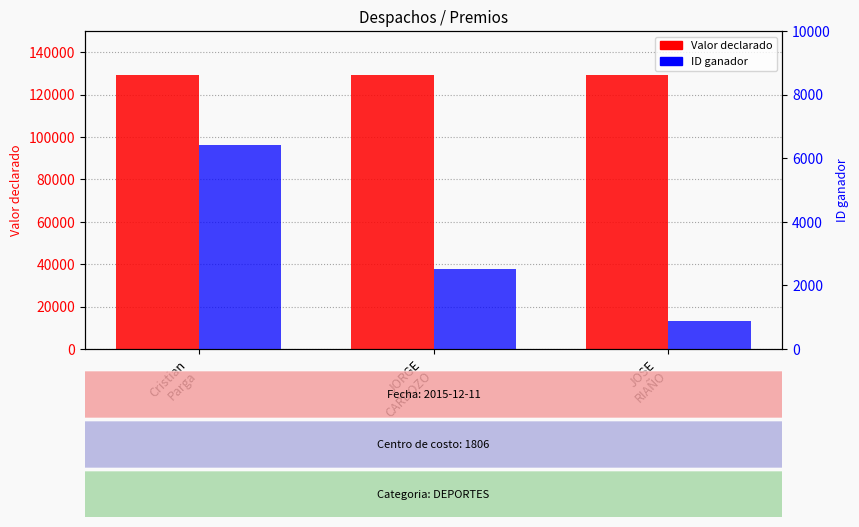

True or false: Valor declarado has a value of 187200 at JOSE
RIAÑO.

False